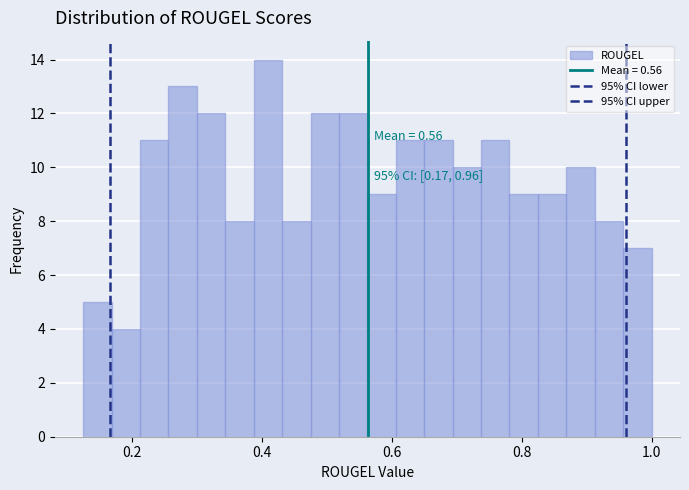

Around what value on the x-axis is the tallest bar? Give the approximate position of its centre, as read against the axis.

0.40